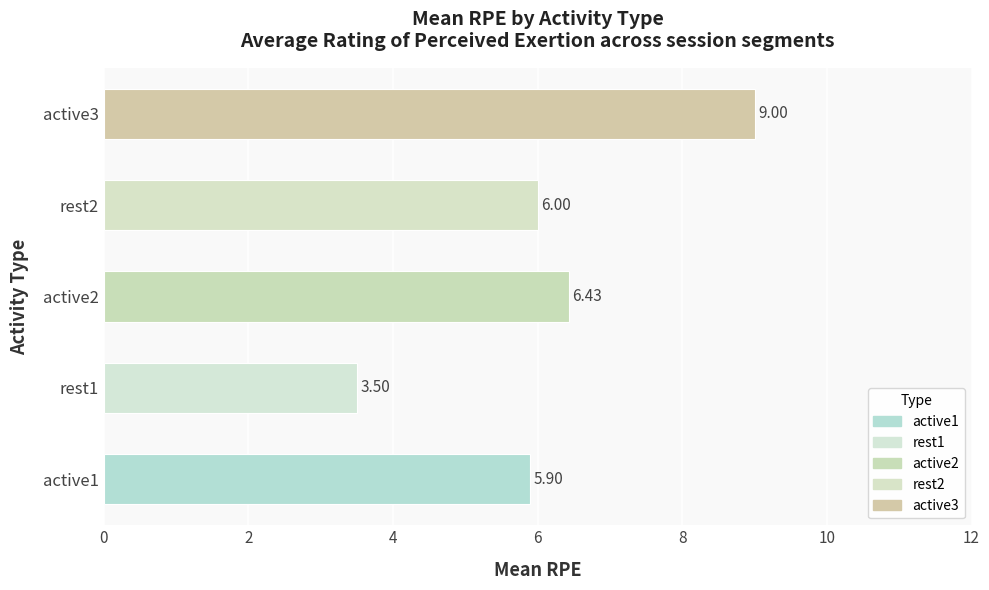

At which category does the chart reach its minimum across all series?

rest1